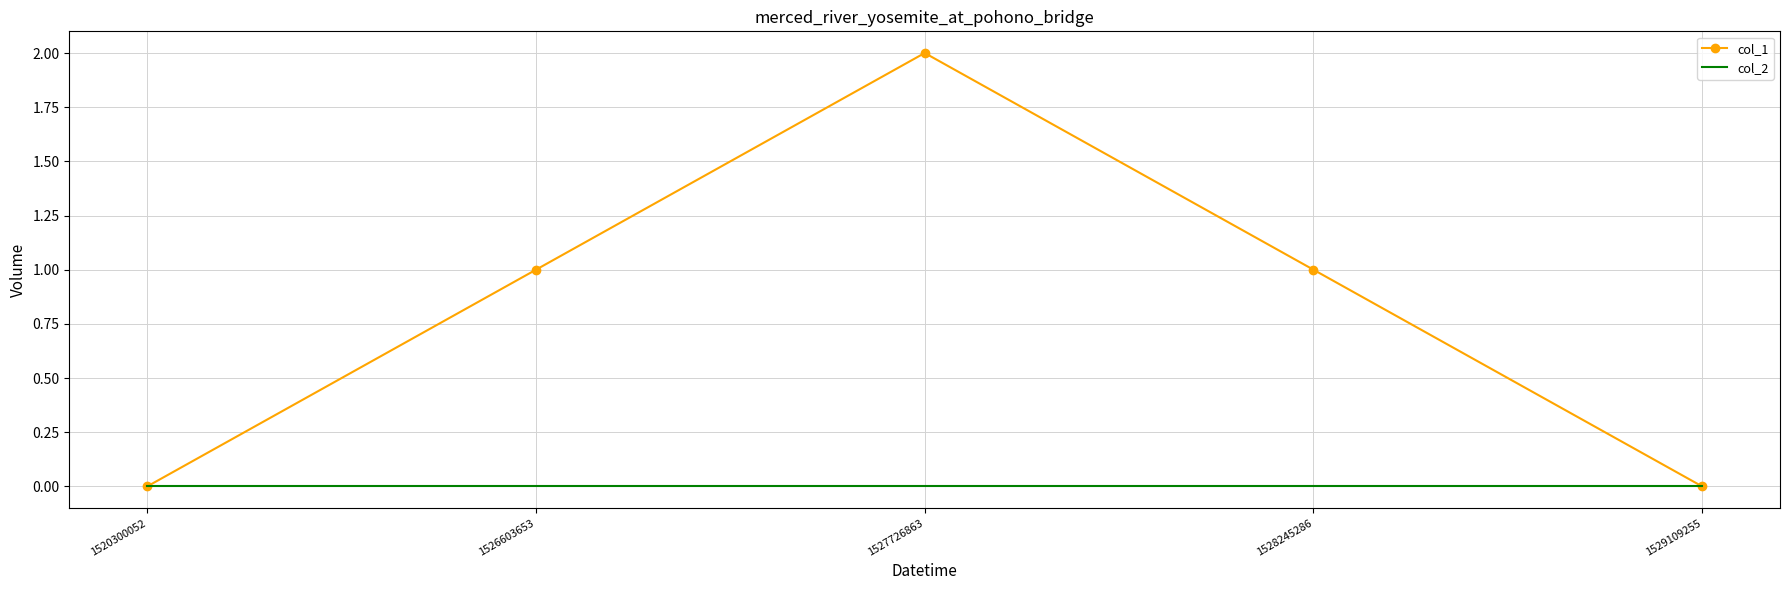

Reading left to right, what are all the values shown in this chart?

col_1: 0	1	2	1	0
col_2: 0	0	0	0	0